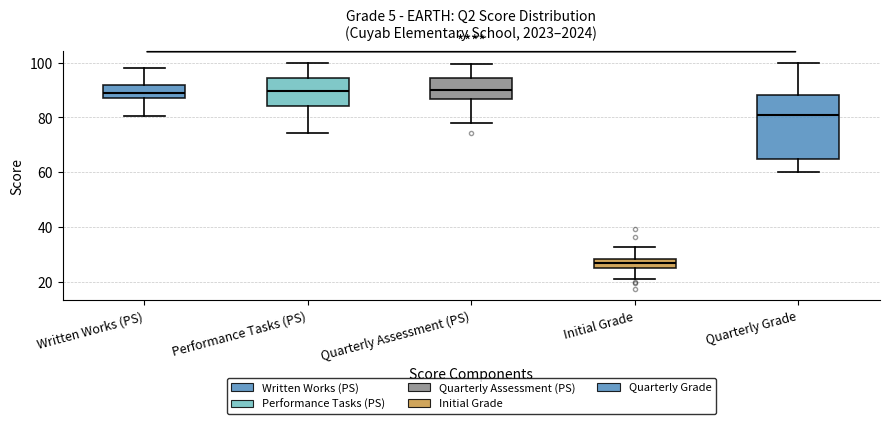

Reading left to right, transcribe this box plot: for each box, give where its median line is, the range the box spans, and where its two whiskers end, as read against the y-axis. The values are not printed on the chart, so give them approximately, as read against the axis.

Written Works (PS): median 88 (inside the box), box 88 to 92, whiskers 80 to 98
Performance Tasks (PS): median 90, box 84 to 94, whiskers 74 to 100
Quarterly Assessment (PS): median 90, box 86 to 94, whiskers 78 to 100
Initial Grade: median 26 (inside the box), box 26 to 28, whiskers 22 to 32
Quarterly Grade: median 80, box 64 to 88, whiskers 60 to 100